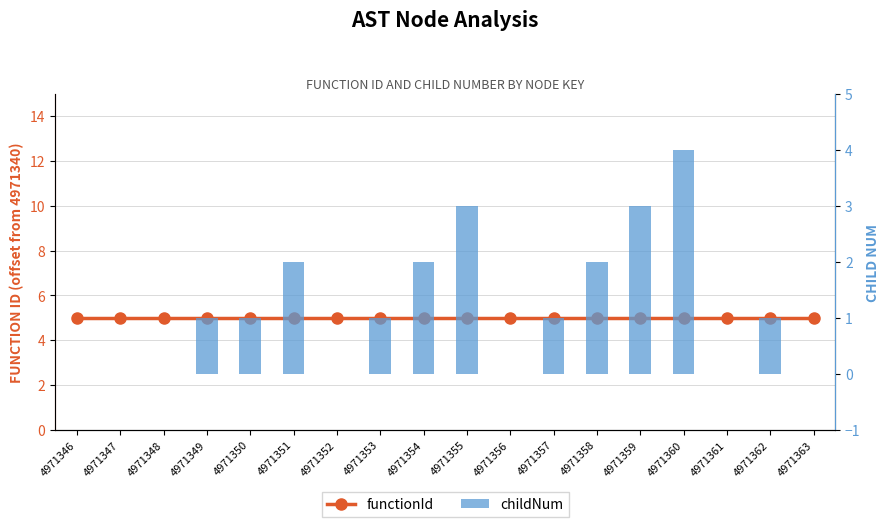

Rank the categories by functionId value from highest to lowest.

4971346, 4971347, 4971348, 4971349, 4971350, 4971351, 4971352, 4971353, 4971354, 4971355, 4971356, 4971357, 4971358, 4971359, 4971360, 4971361, 4971362, 4971363